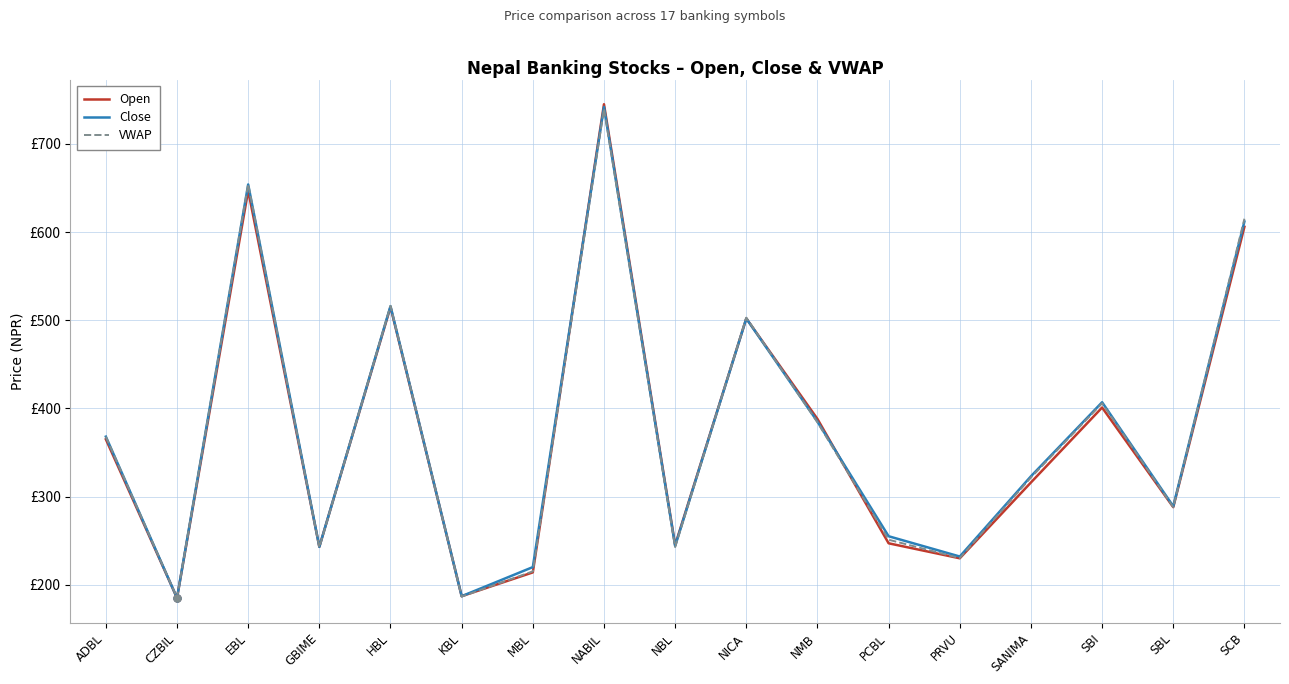

Where is the first local maximum for Open?

EBL